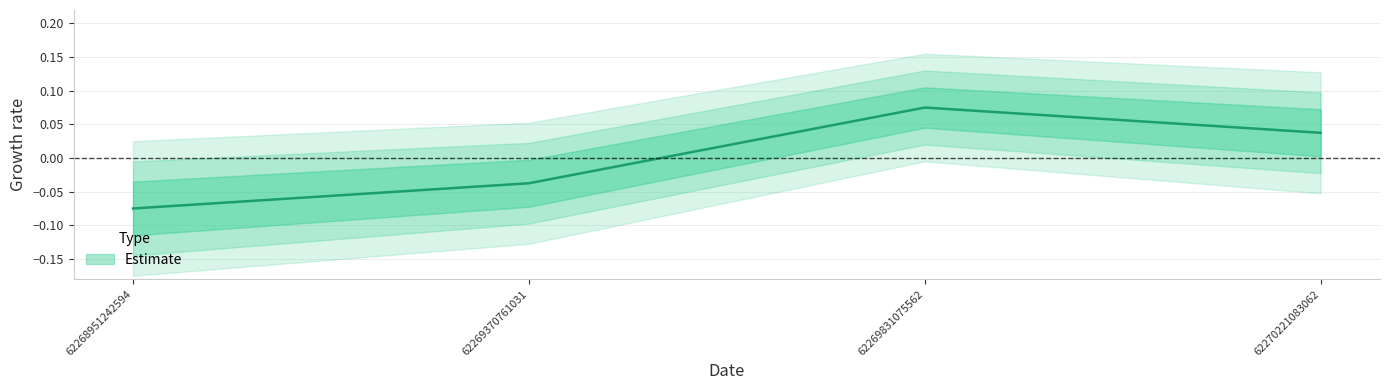

What is the approximate value at 62269831075562?

0.1